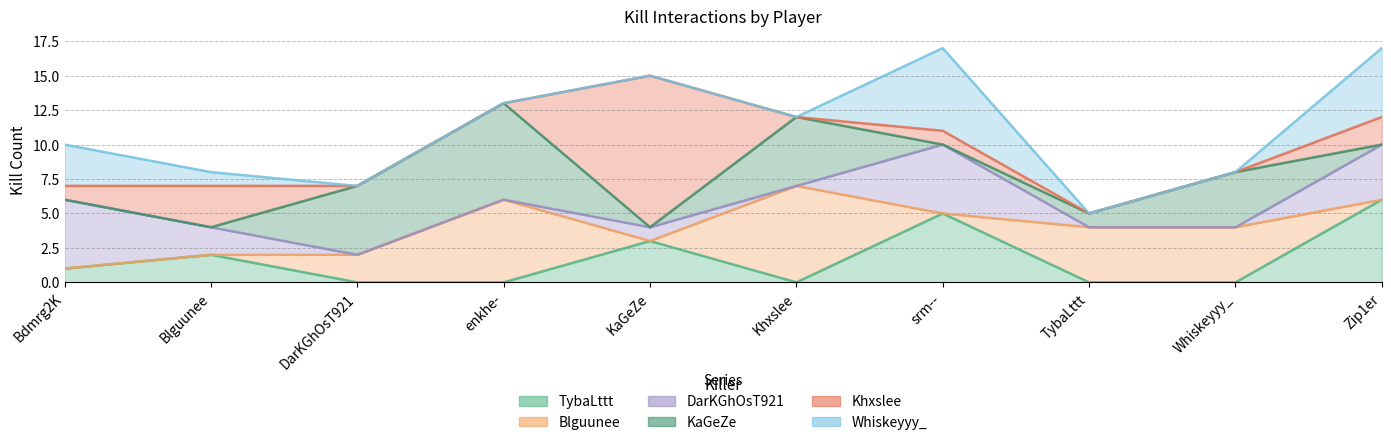

What position from the right is Zip1er?

1